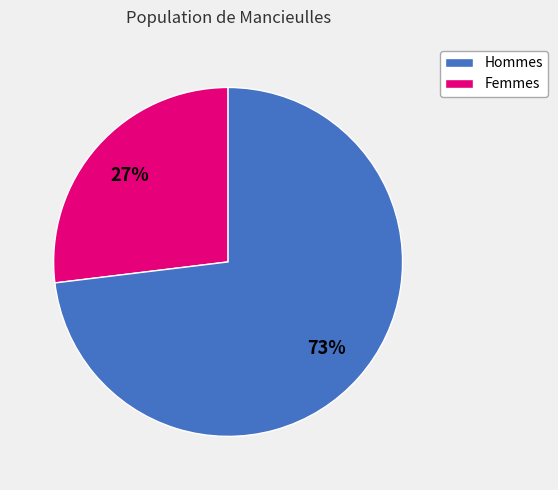

To the nearest percent, what is the average slice percentage?

50%